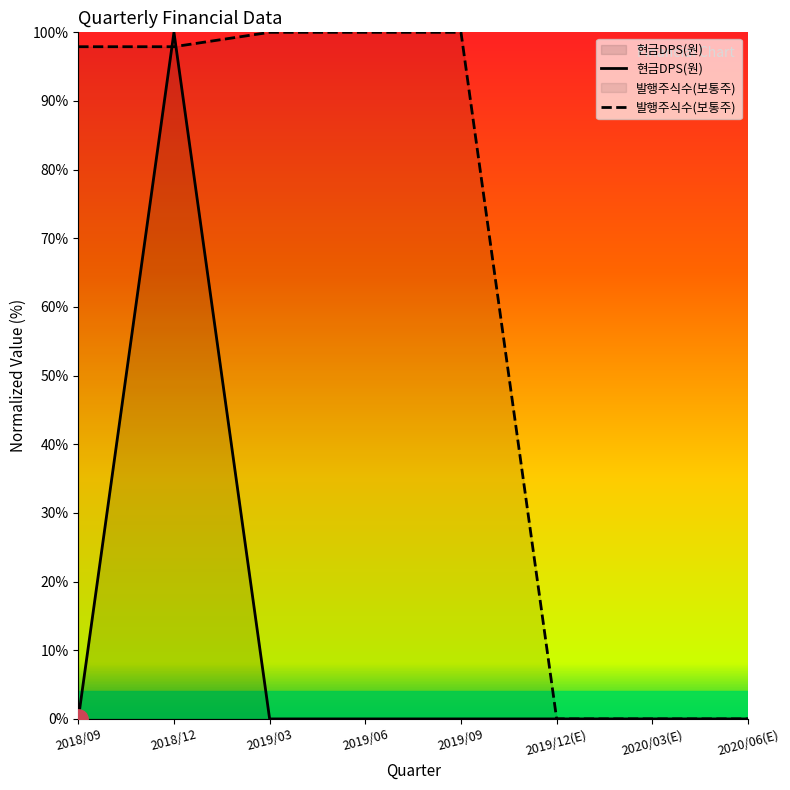

Which series ends up on top after the final intersection of 발행주식수(보통주) and 현금DPS(원)?

발행주식수(보통주)